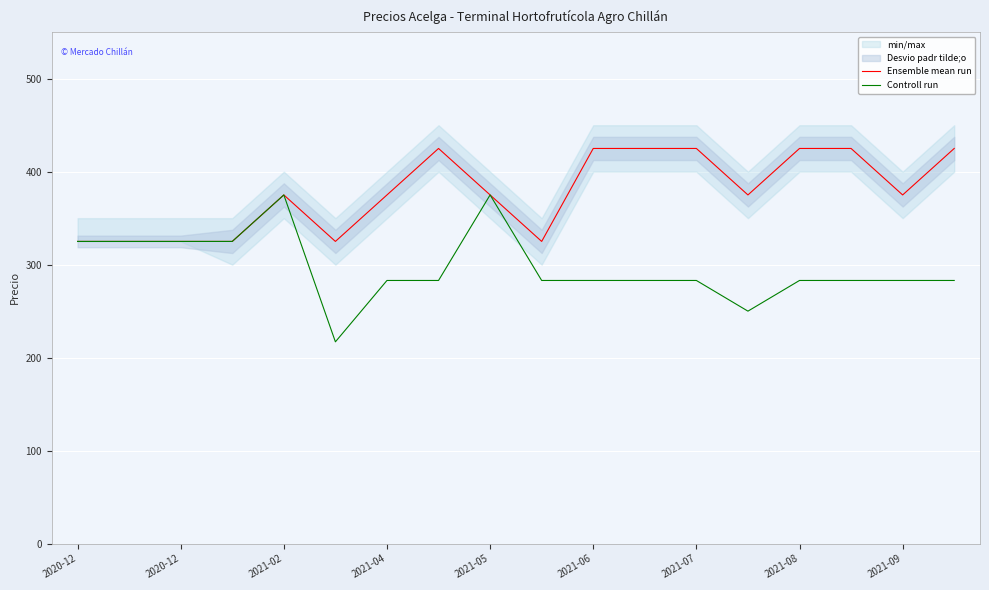

The Ensemble mean run series shows 425 at 2021-06. True or false?

True